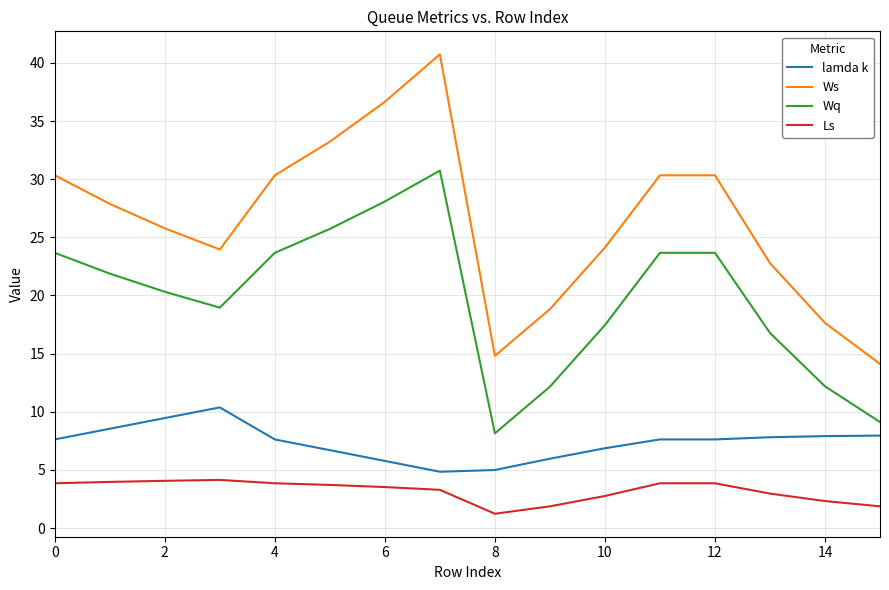

Does the chart have visible grid lines?

Yes